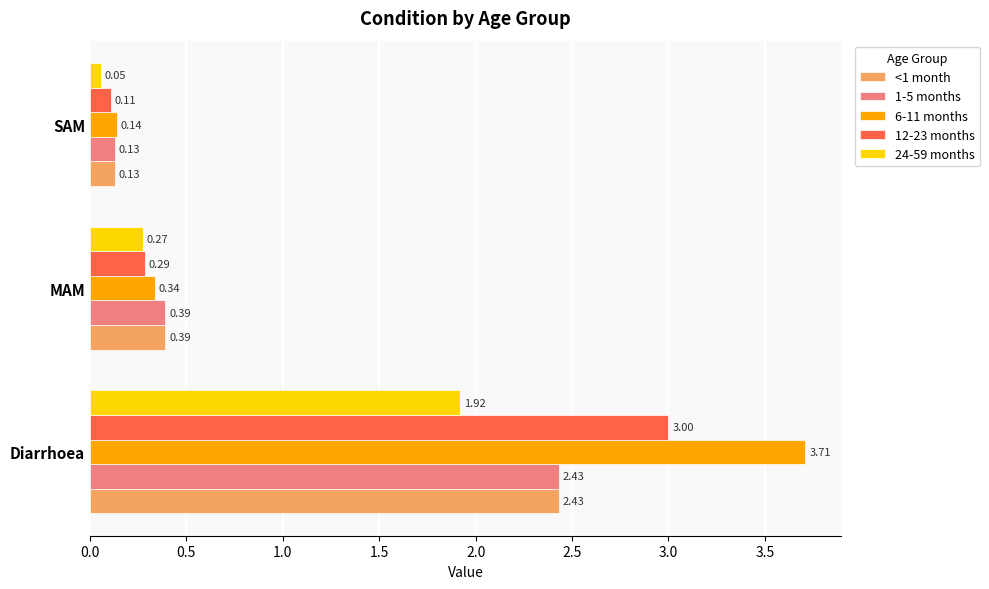

Which series has the largest total across all categories?

6-11 months